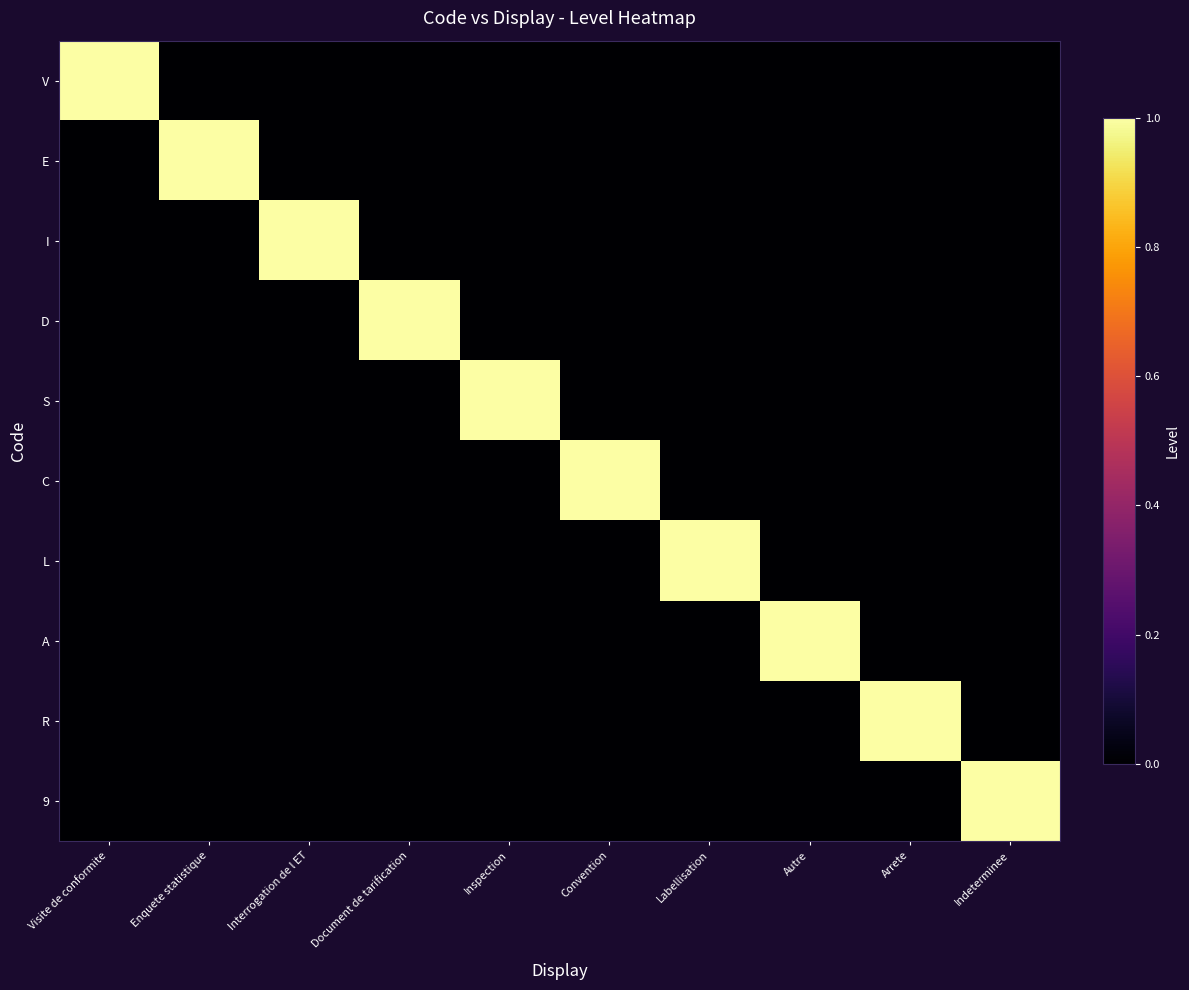

At which category does the chart reach its minimum across all series?

Enquete statistique